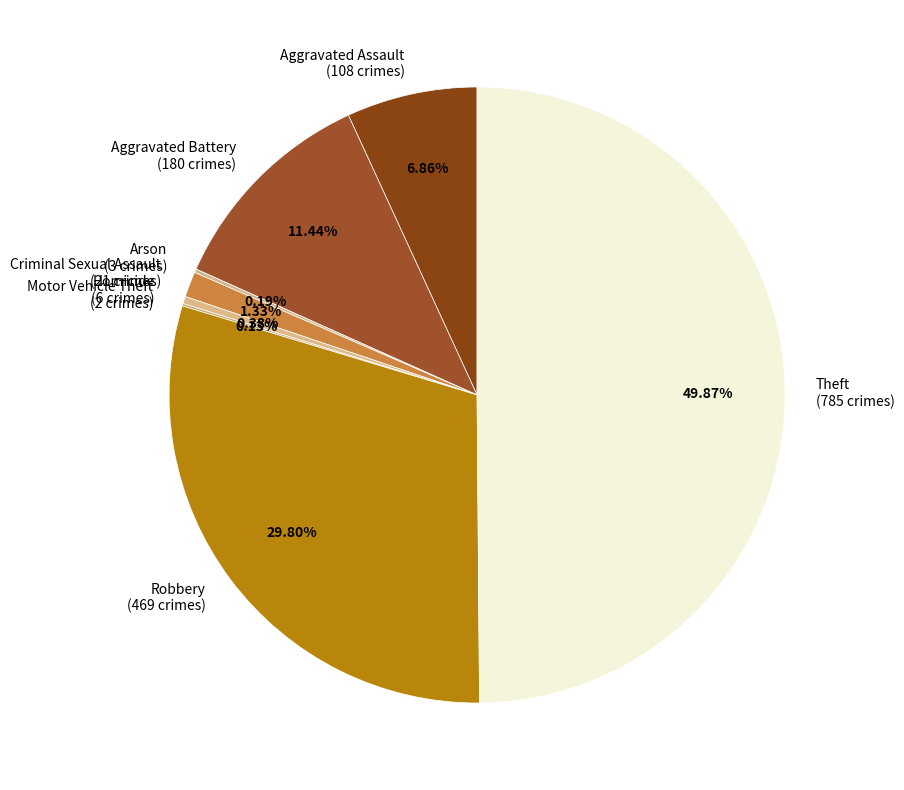

Which category has the biggest portion of the pie?

Theft